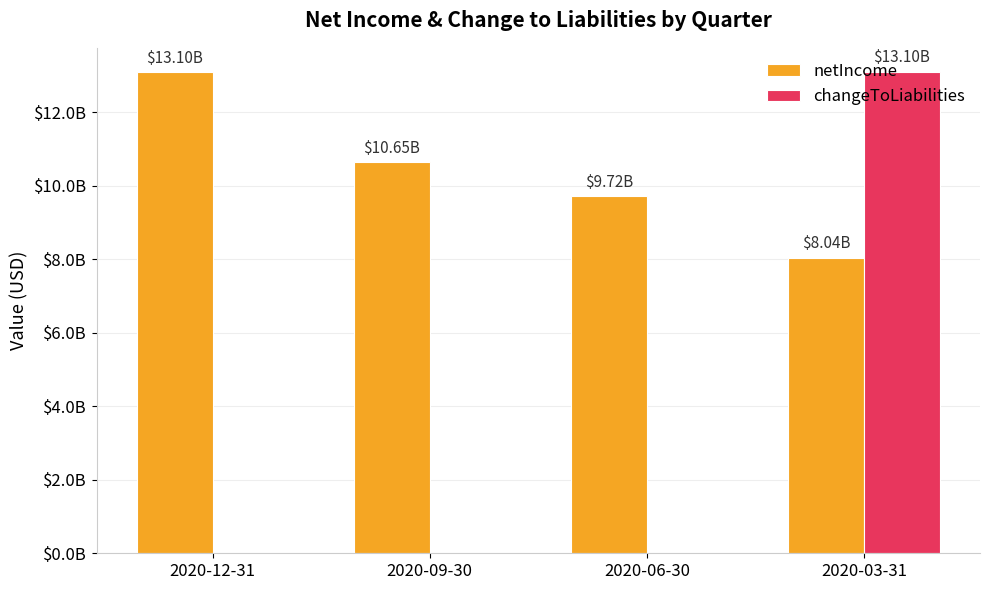

What are all the series names shown in the legend?

netIncome, changeToLiabilities